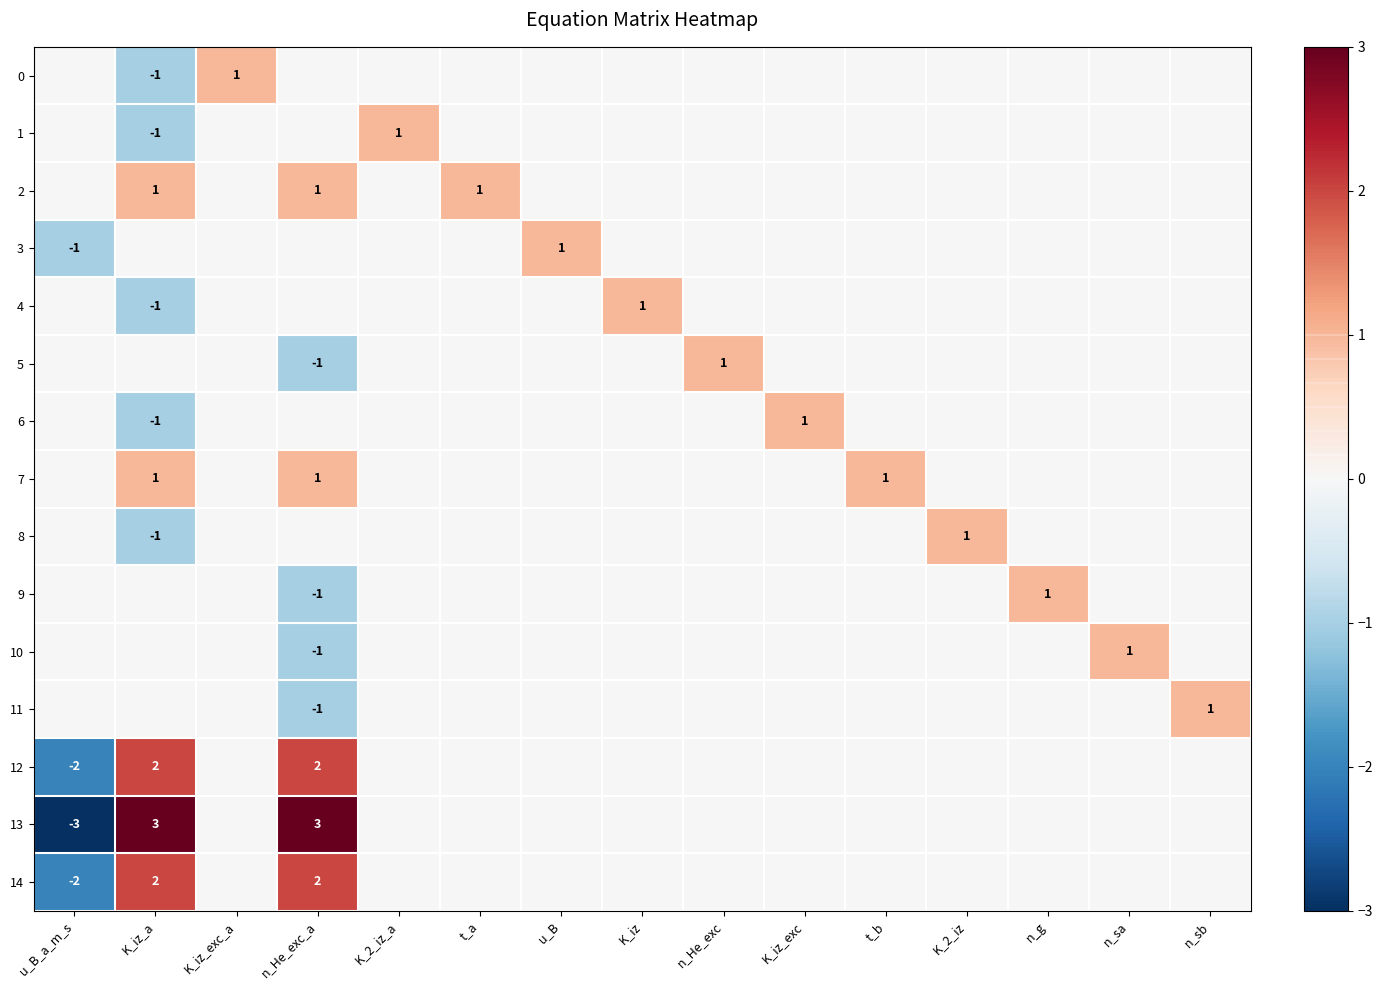

The value of 14 at n_He_exc_a is 2. True or false?

True